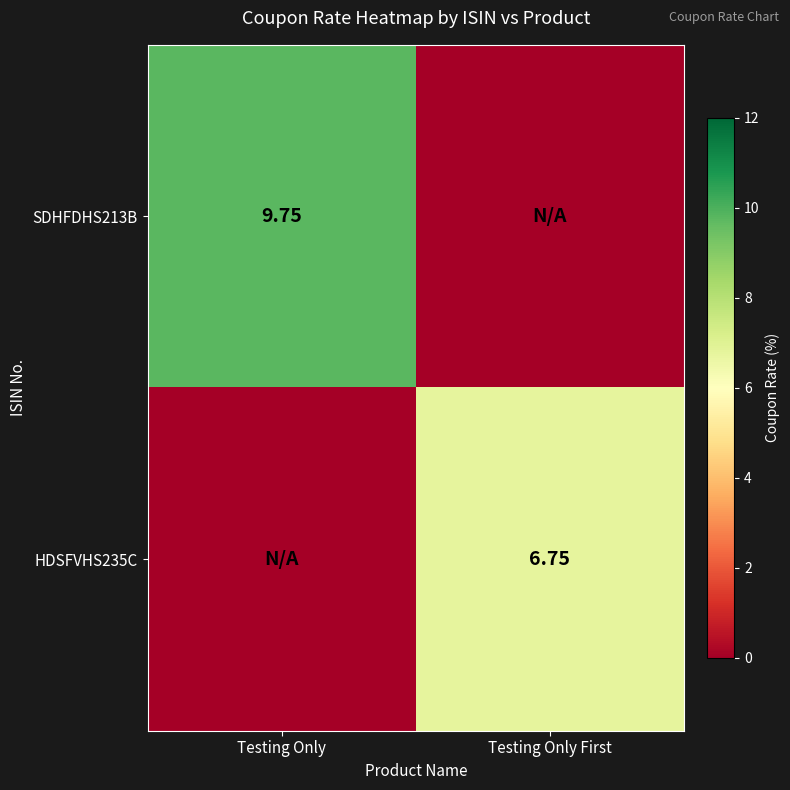

What is the difference between the highest and lowest values at Testing Only First?

6.8